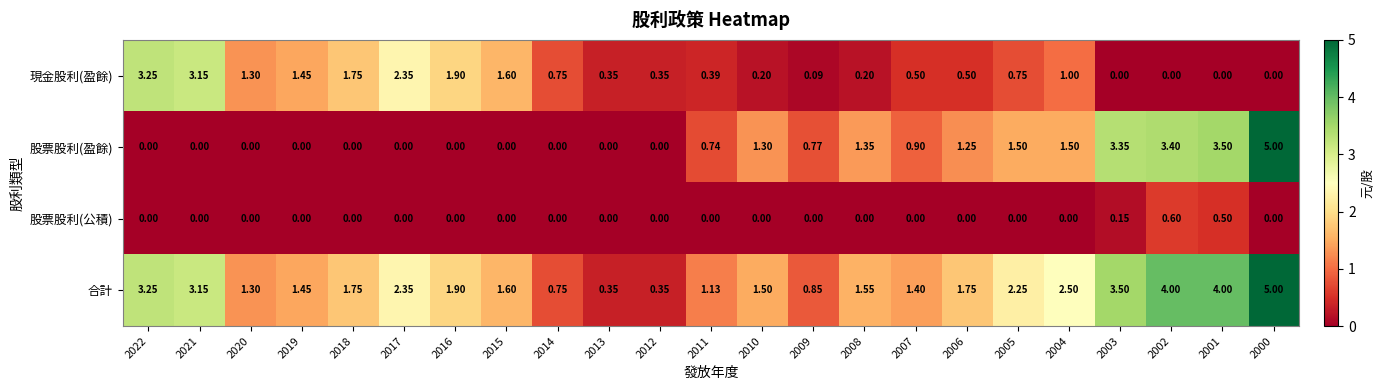

What is the maximum value shown in the chart?

5.0